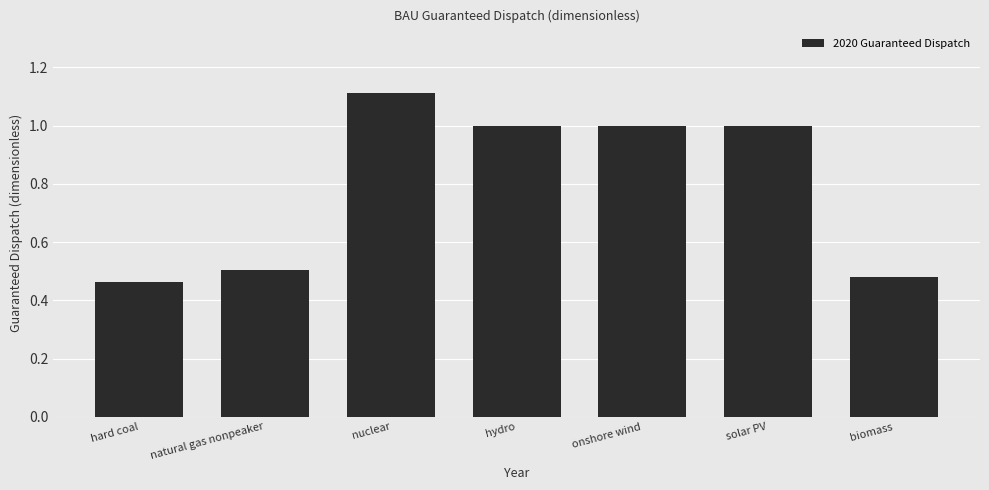

What is the ratio of the value at nuclear to the value at solar PV?

1.1